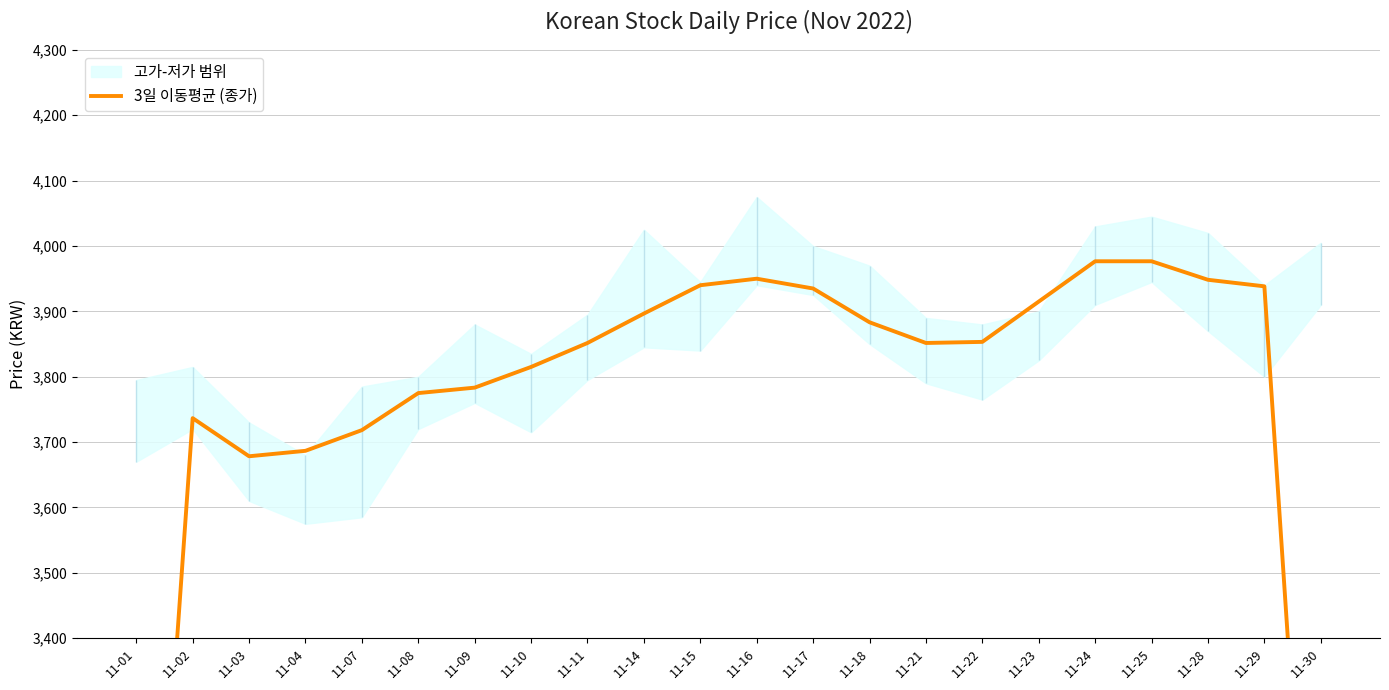

List the labels in order of value, largest first.

11-24, 11-25, 11-16, 11-28, 11-15, 11-29, 11-17, 11-23, 11-14, 11-18, 11-22, 11-11, 11-21, 11-10, 11-09, 11-08, 11-02, 11-07, 11-04, 11-03, 11-30, 11-01